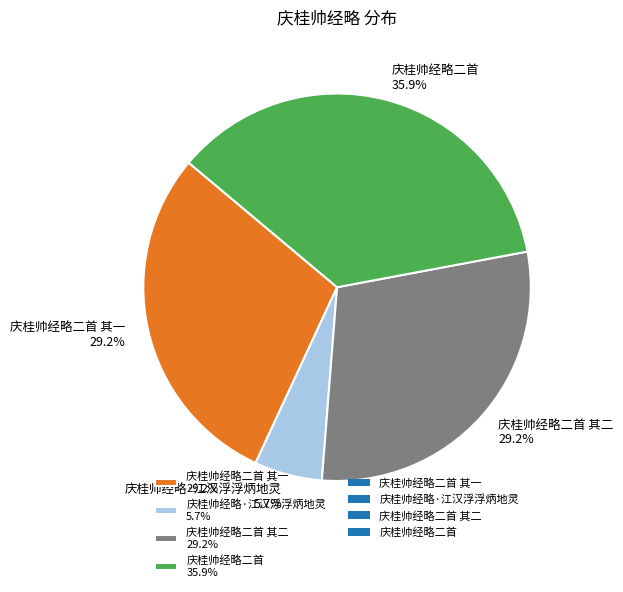

What portion of the pie excludes 庆桂帅经略二首 35.9%?

64.1%